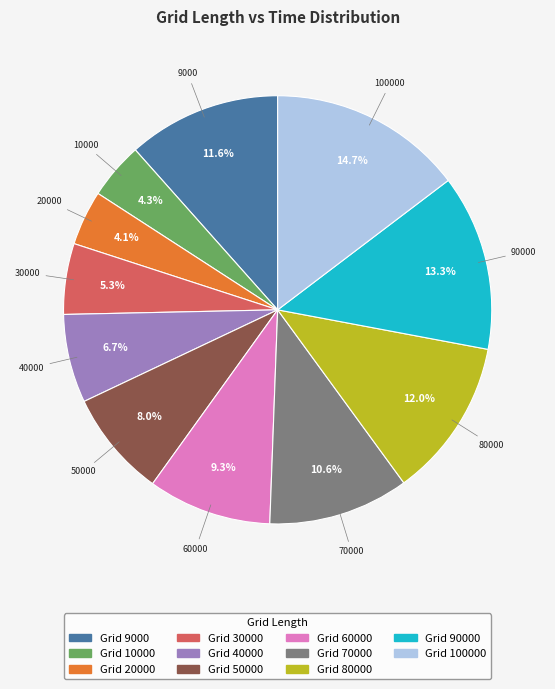

Does any single category account for the majority?

No